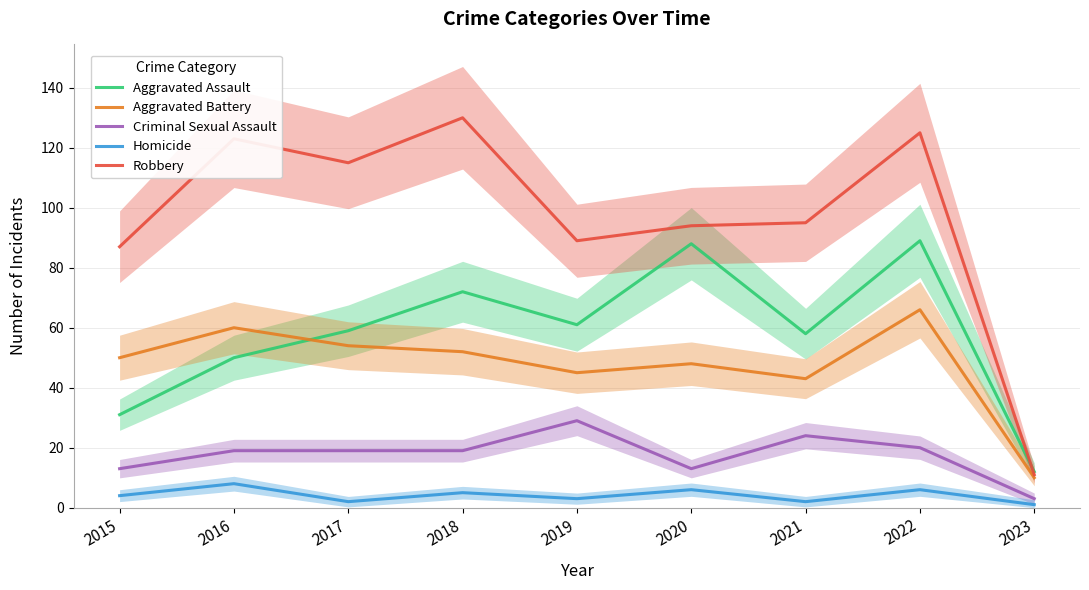

True or false: Criminal Sexual Assault and Homicide cross at least once.

False